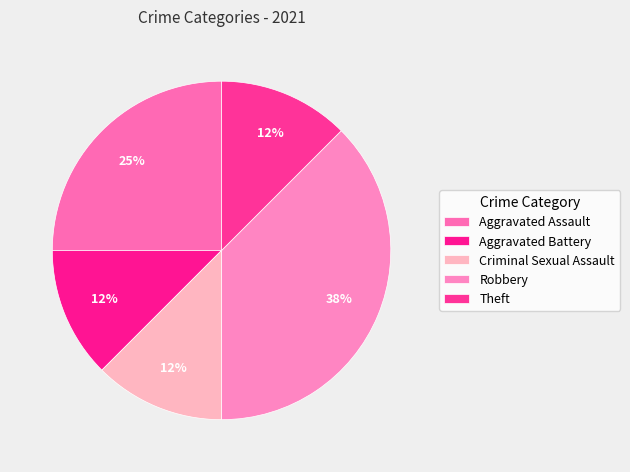

How many segments does this pie chart have?

5